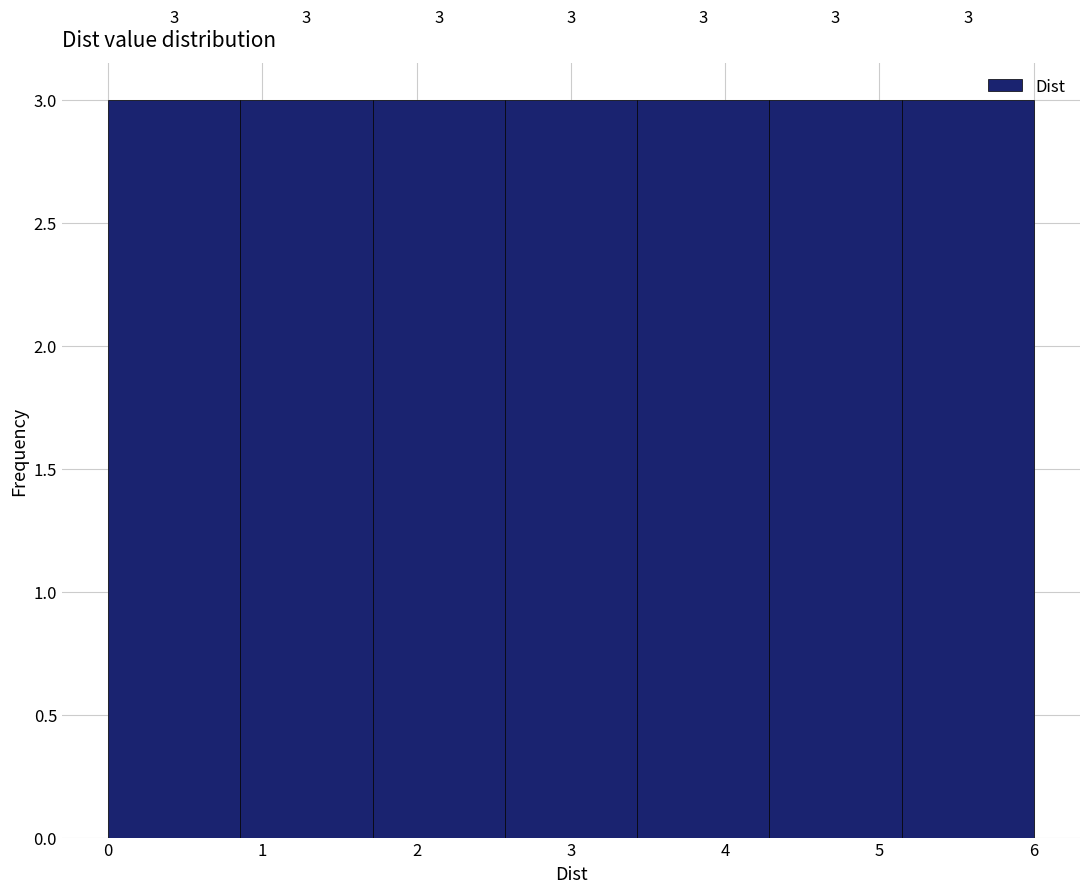

What is the height of the bar covering 4.3 to 5.1 on the x-axis? The bar edges are not printed on the chart, so give them approximately, as read against the axis.

3